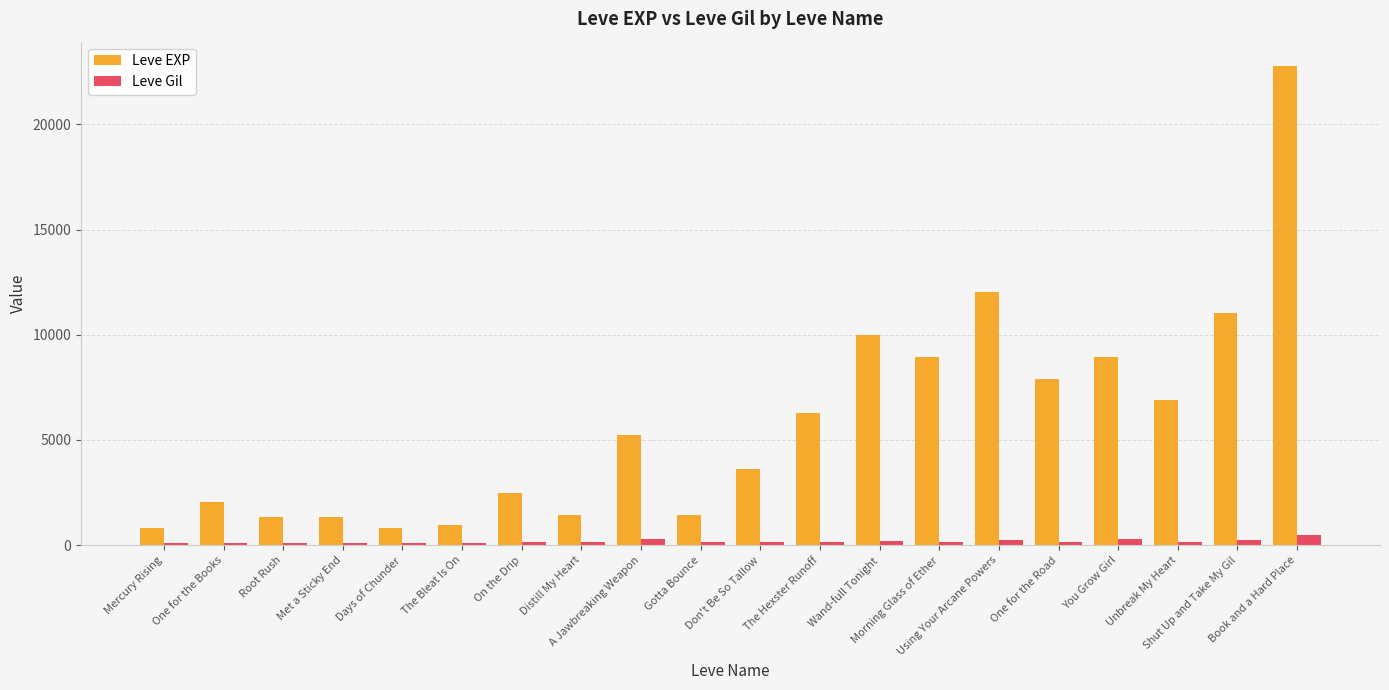

What is the average value of the Leve Gil series?

184